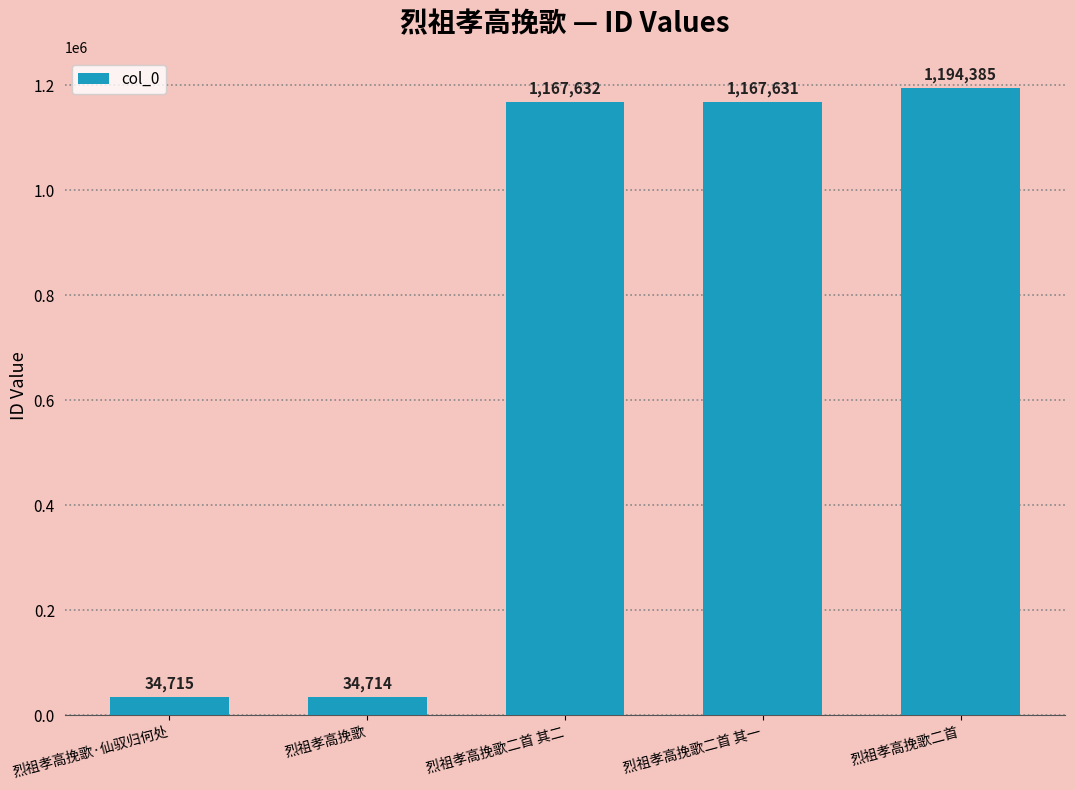

What is the difference between the maximum and minimum values?

1159671